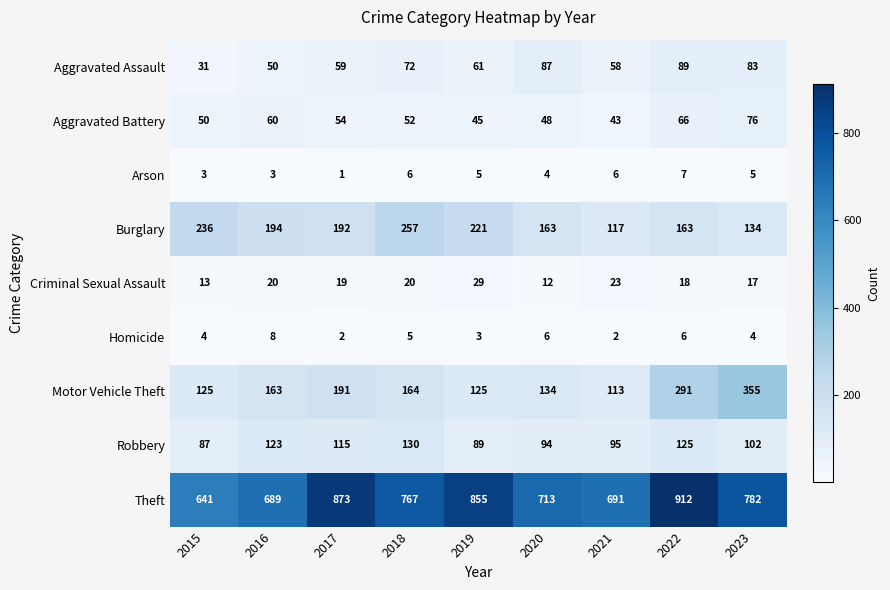

What is the total value across all series at 2020?

1261